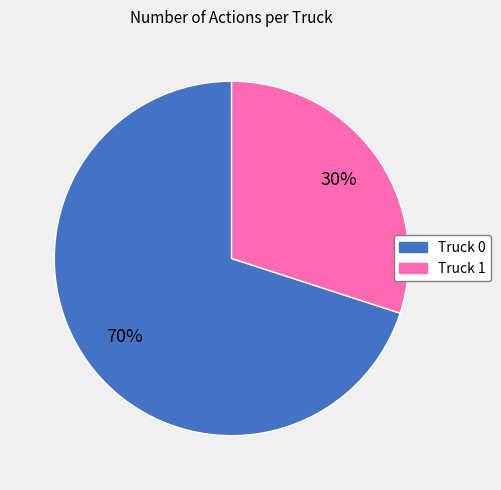

Which slice represents more than half of the pie?

Truck 0